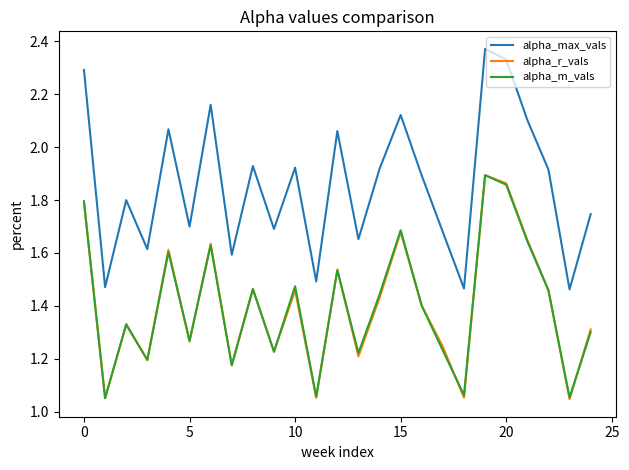

What are all the series names shown in the legend?

alpha_max_vals, alpha_r_vals, alpha_m_vals